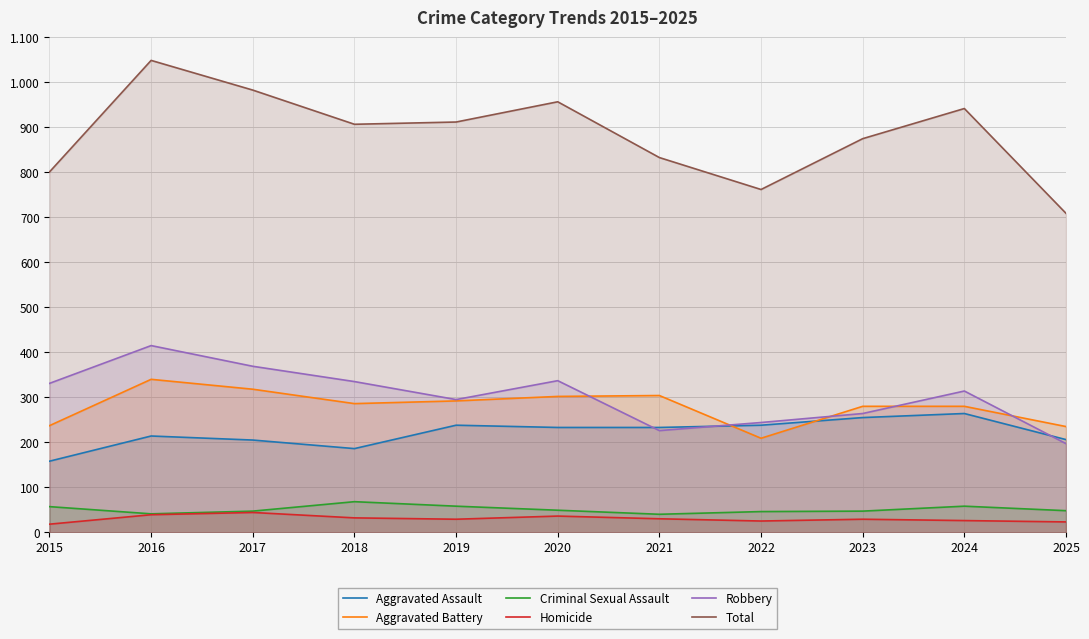

How many interior local peaks does the Aggravated Assault series have?

3